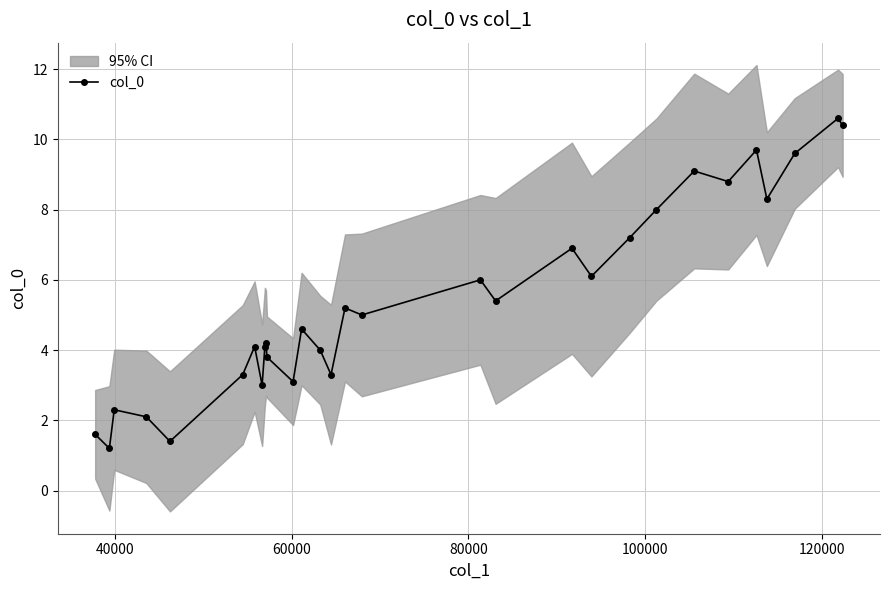

What is the maximum value for col_0?

10.6